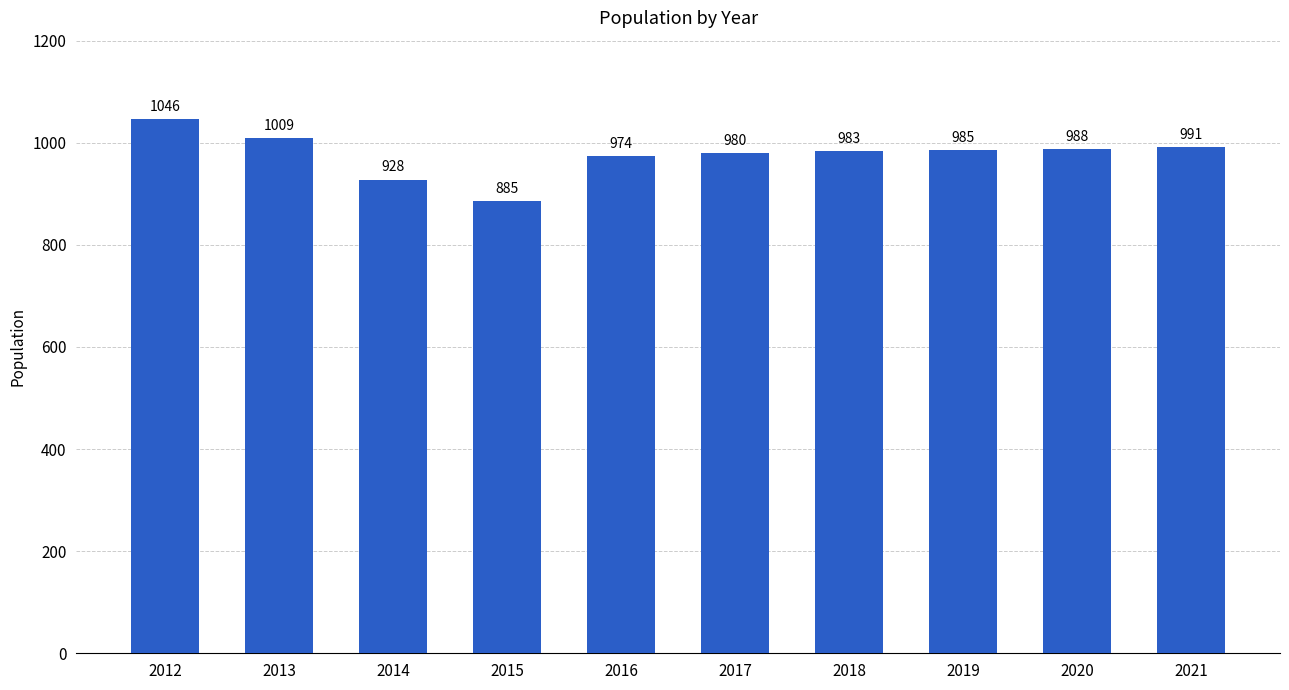

What is the ratio of the value at 2017 to the value at 2018?

1.0